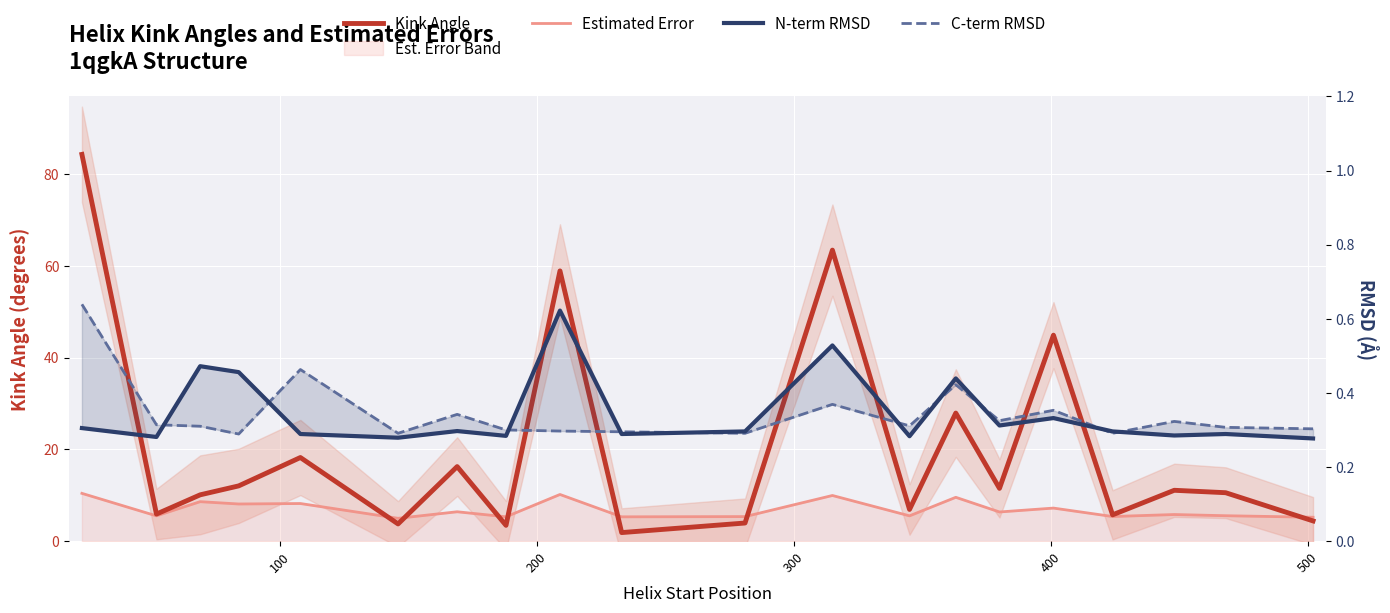

The N-term RMSD series shows 0.9 at 11. True or false?

False